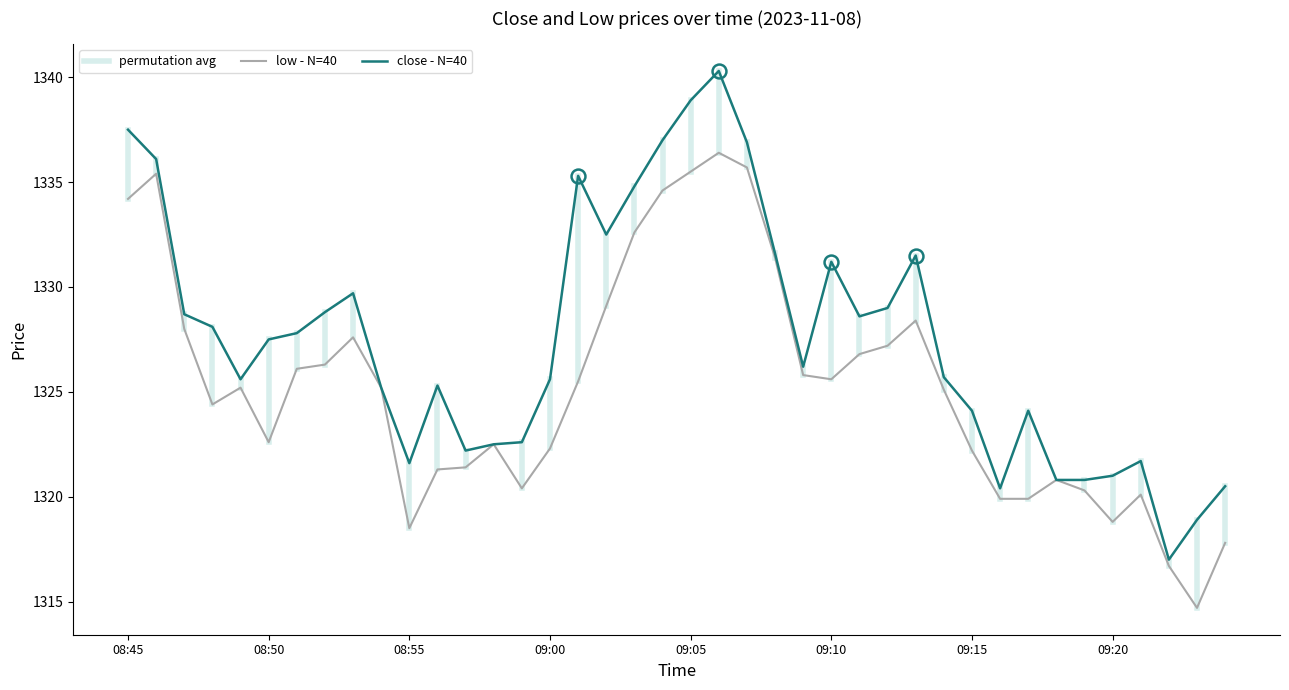

The value of close at 09:06 is 1810.0. True or false?

False